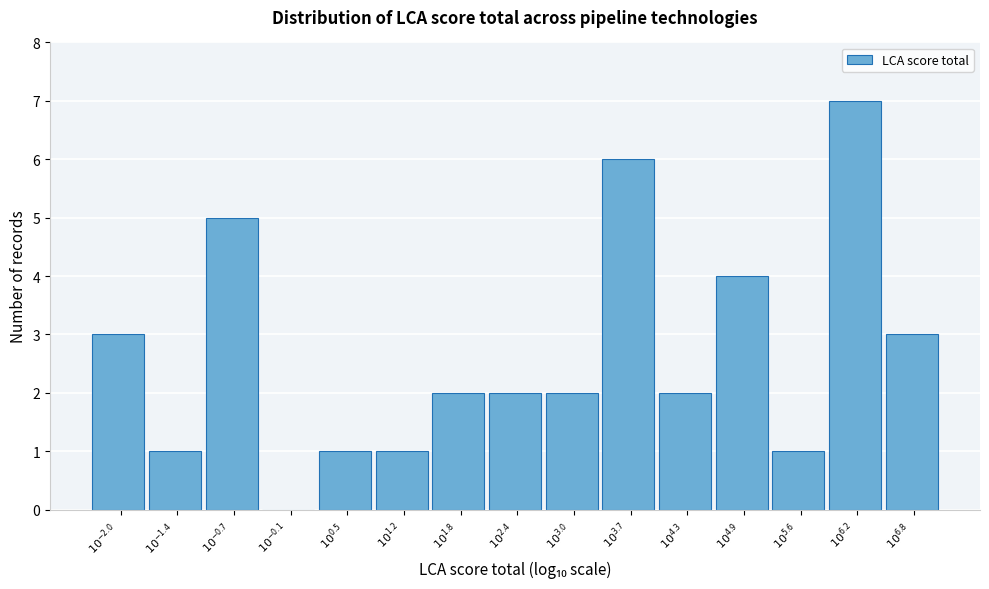

What is the sum of all values?

40